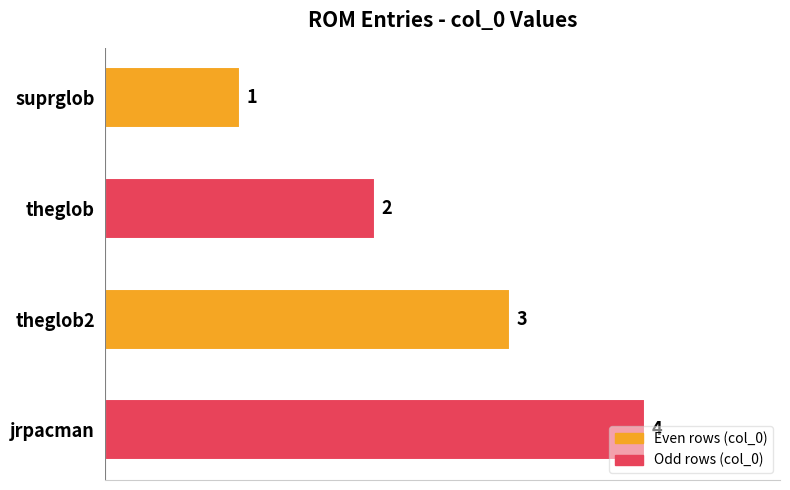

Is it true that the value at jrpacman is 2?

False